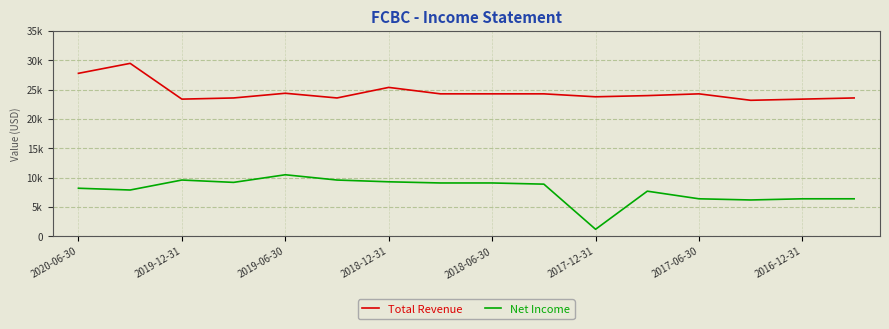

True or false: Net Income and Total Revenue cross at least once.

False